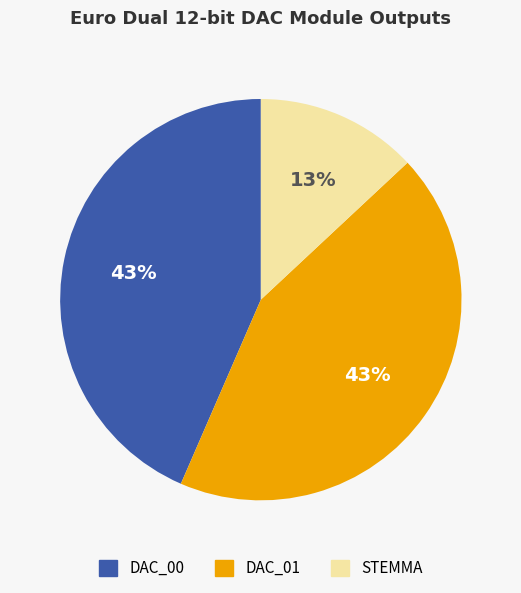

Which category has the smallest portion of the pie?

STEMMA